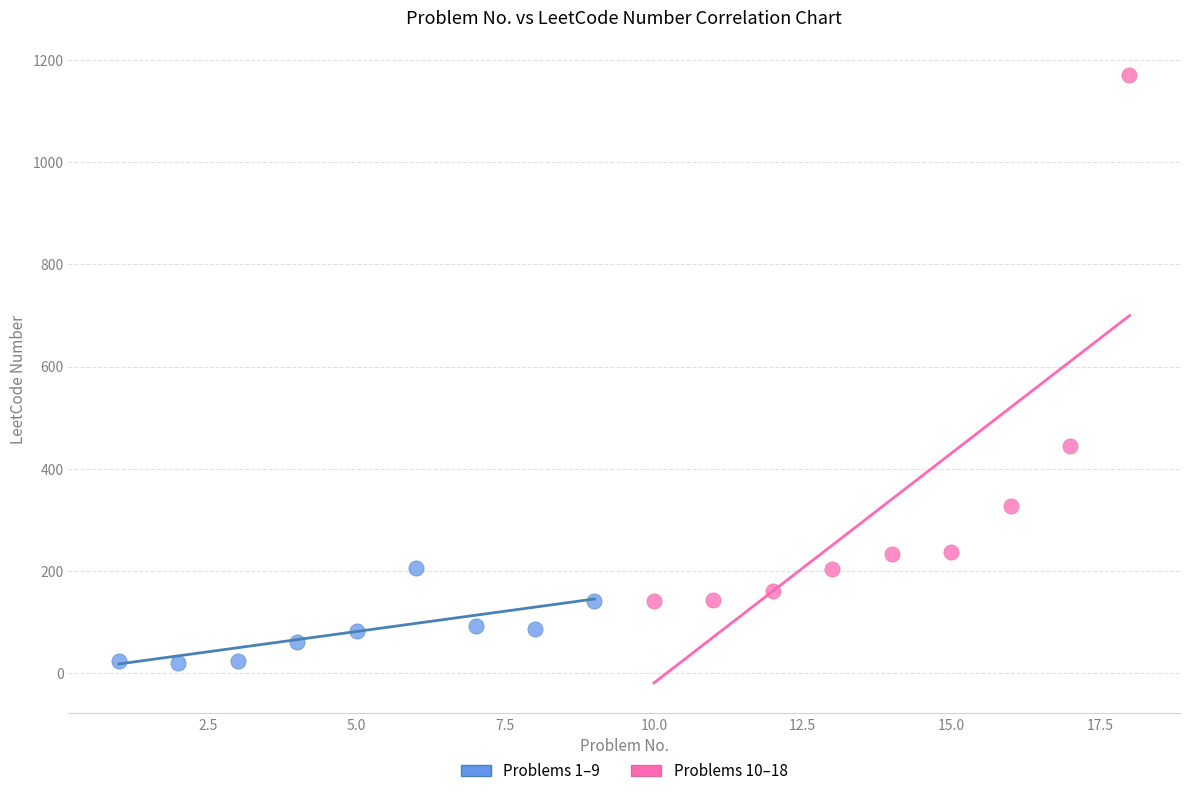

Which series contains the lowest Y value?

Problems 1–9